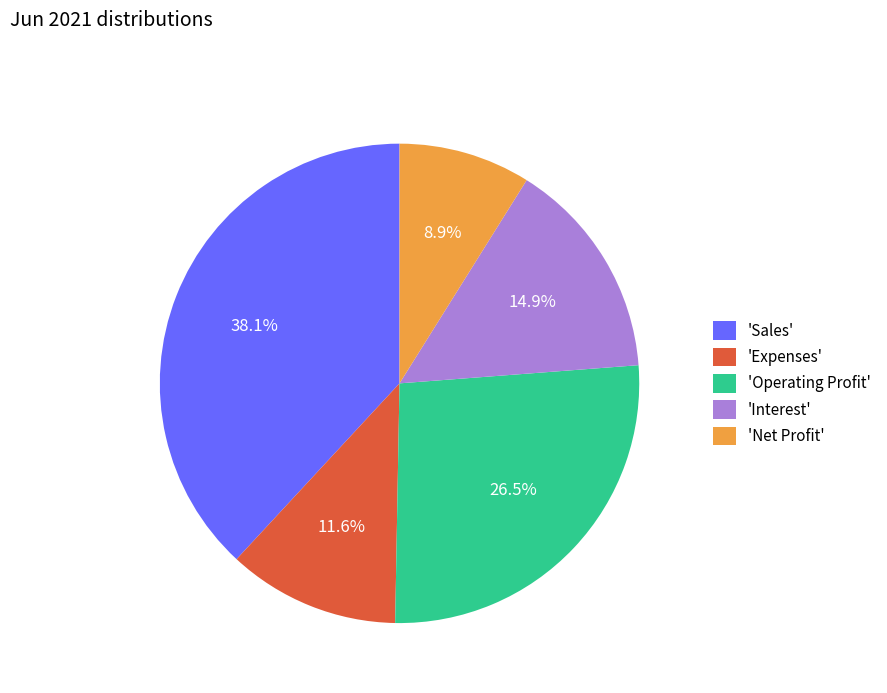

How many segments does this pie chart have?

5